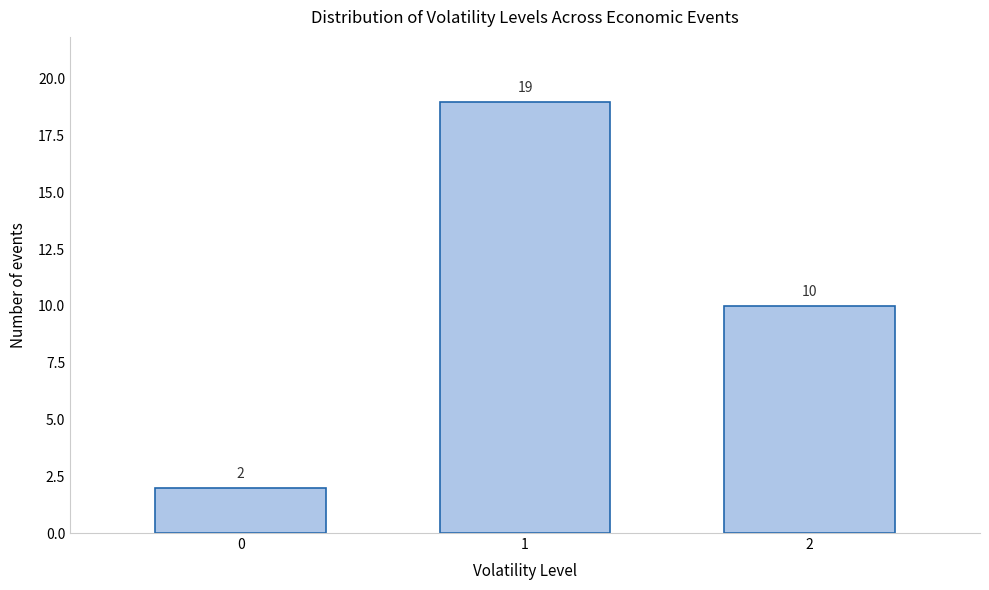

Reading right to left, list all the values displayed in this chart.

10	19	2